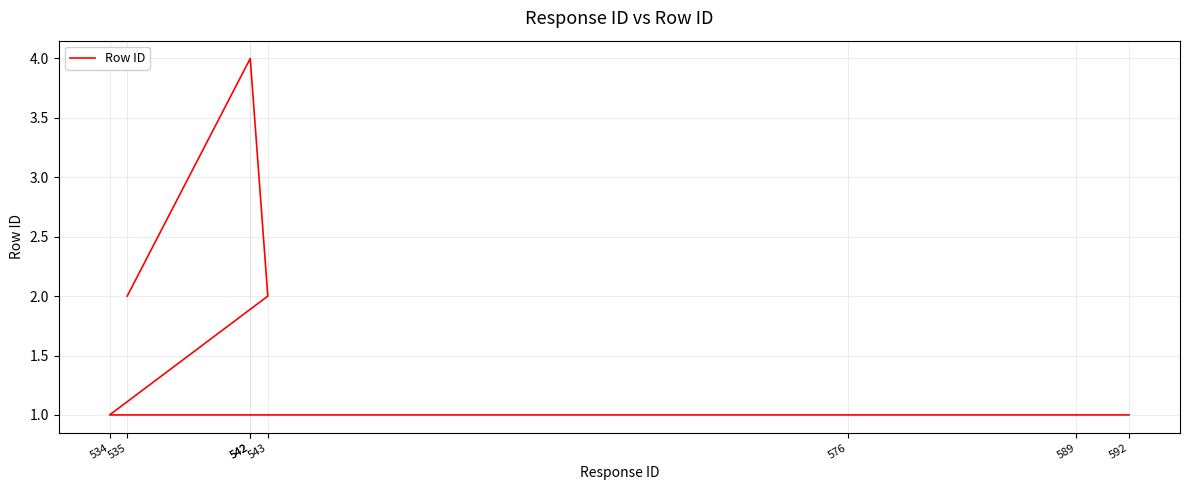

How many categories are shown in the chart?

8